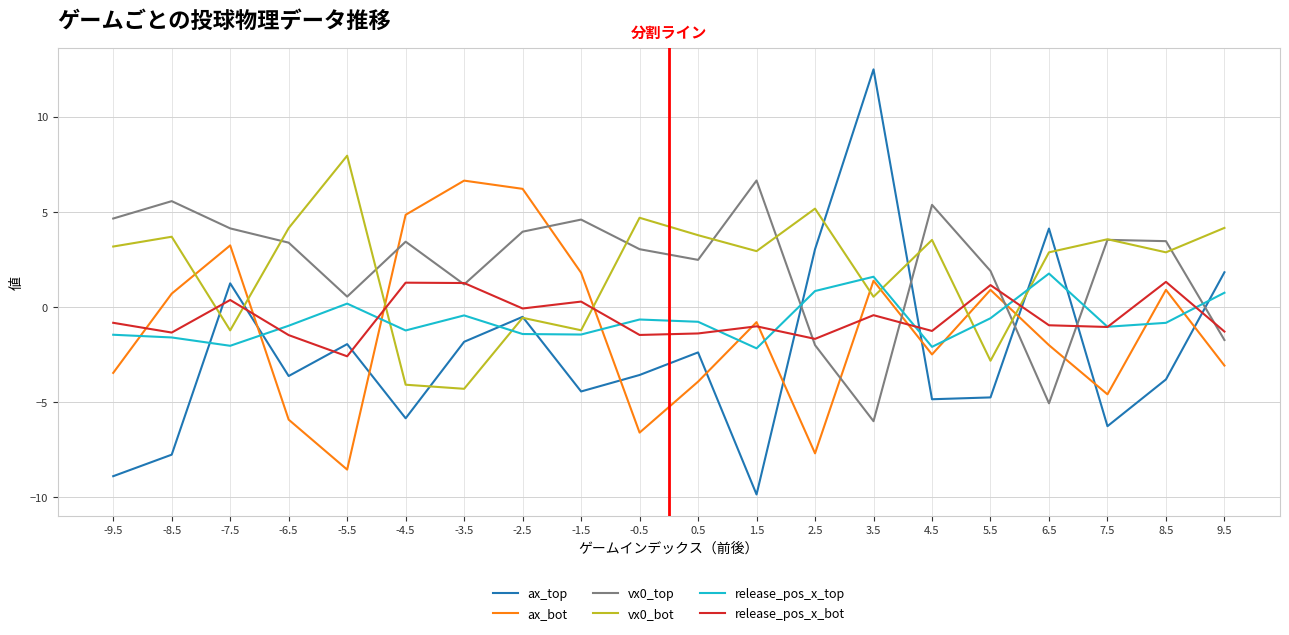

What is the total value across all series at 1.5?

-4.2